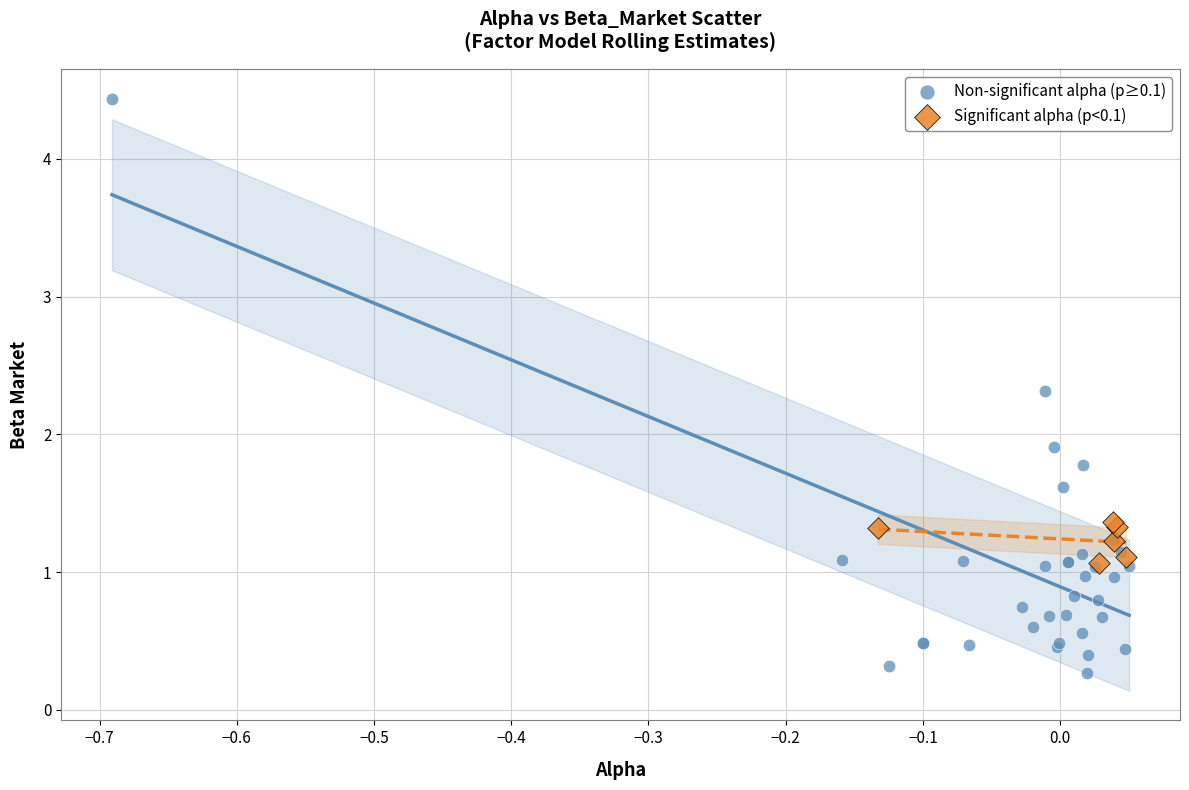

Which series has the largest Y range (max minus min)?

Non-significant alpha (p≥0.1)